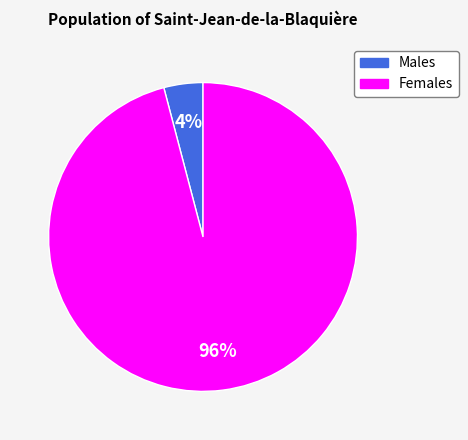

Is there any slice that represents more than half of the pie?

Yes